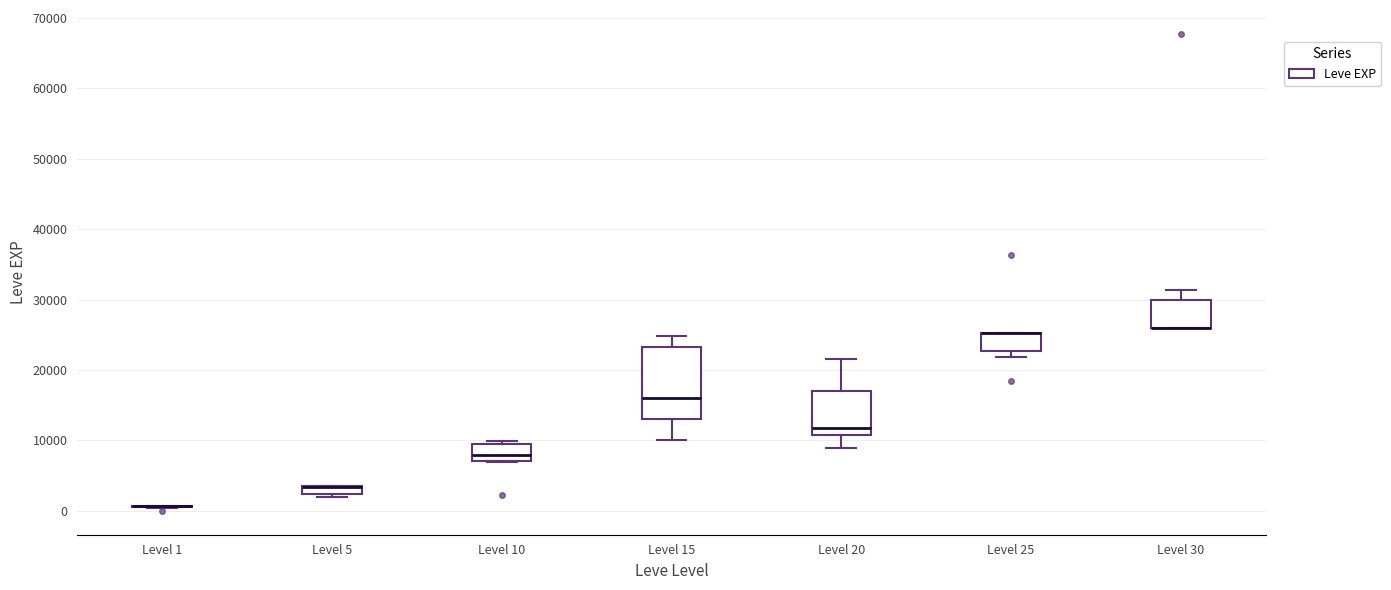

Where is the lower edge of the box for Level 15 on the y-axis? The values are not printed on the chart, so give them approximately, as read against the axis.

13000